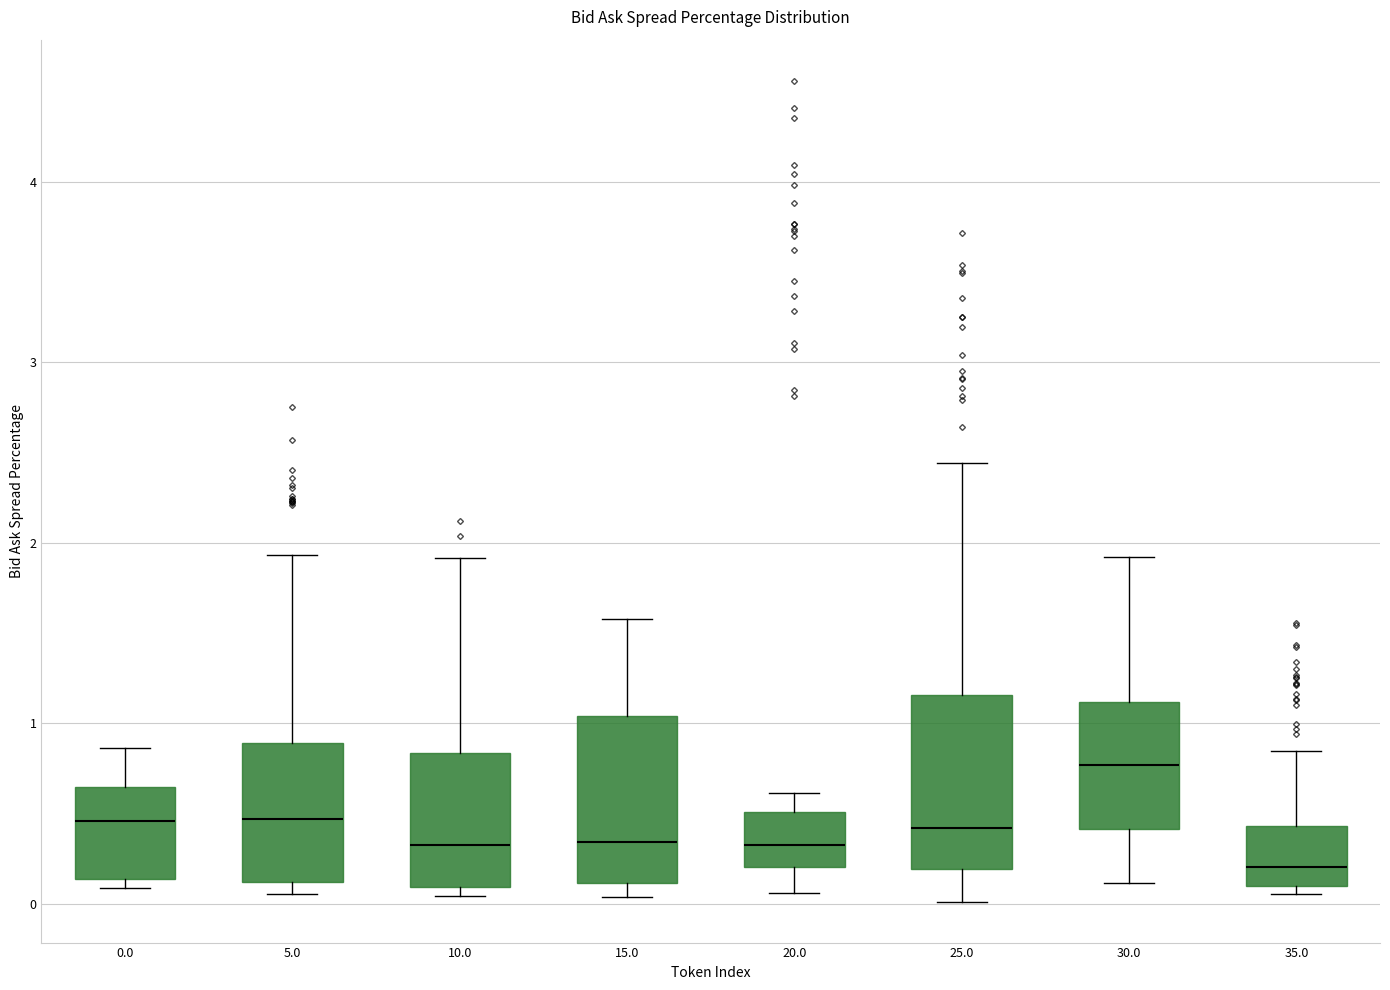

Reading left to right, read every box against the y-axis: the position of its median line, the range the box covers, and the ends of its whiskers. The values are not printed on the chart, so give them approximately, as read against the axis.

0.0: median 0.5, box 0.1 to 0.6, whiskers 0.1 (just below the box's lower edge) to 0.9
5.0: median 0.5, box 0.1 to 0.9, whiskers 0.1 (just below the box's lower edge) to 1.9
10.0: median 0.3, box 0.1 to 0.8, whiskers 0.0 to 1.9
15.0: median 0.3, box 0.1 to 1.0, whiskers 0.0 to 1.6
20.0: median 0.3, box 0.2 to 0.5, whiskers 0.1 to 0.6
25.0: median 0.4, box 0.2 to 1.2, whiskers 0.0 to 2.4
30.0: median 0.8, box 0.4 to 1.1, whiskers 0.1 to 1.9
35.0: median 0.2, box 0.1 to 0.4, whiskers 0.1 (just below the box's lower edge) to 0.8